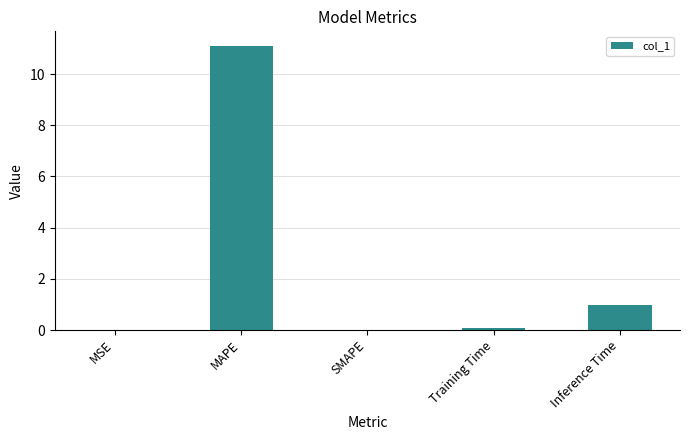

What value does the data have at Training Time?

0.1